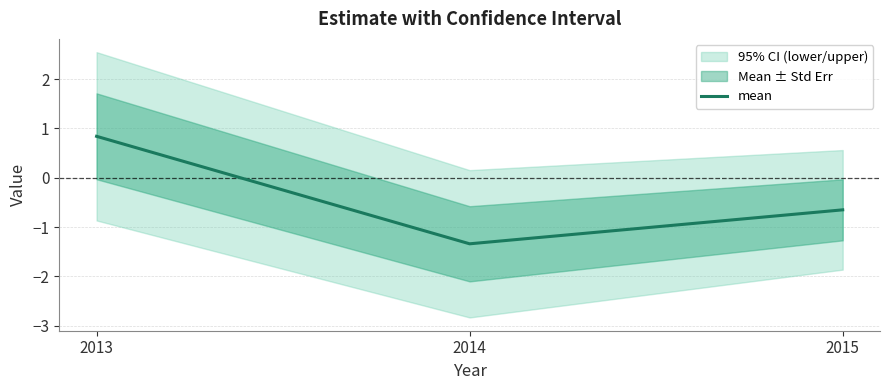

What is the value of the 3rd point from the left?

-0.6